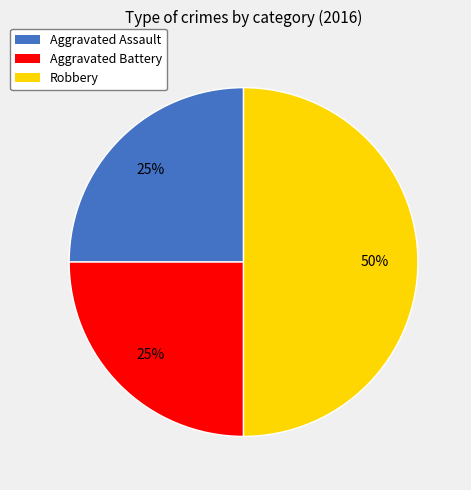

True or false: Aggravated Assault accounts for 25% of the total.

True